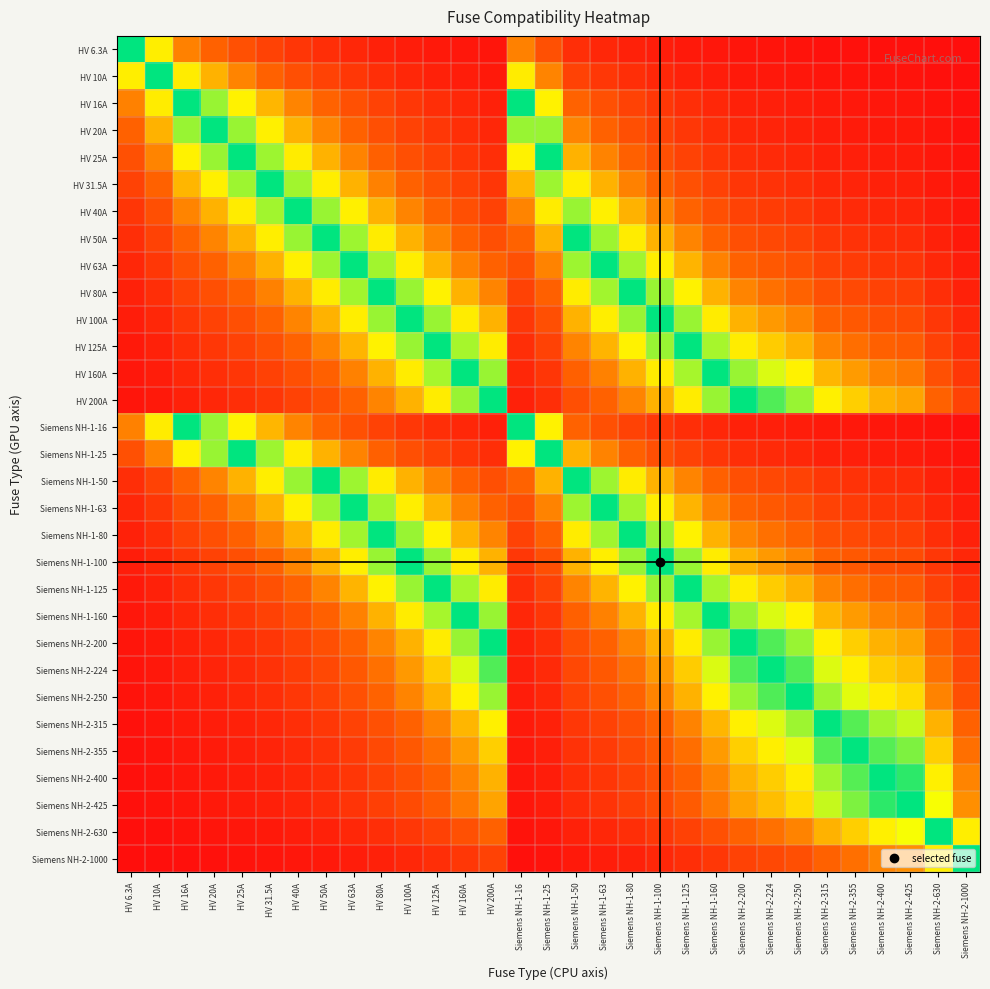

Reading left to right, list all the values displayed in this chart.

HV 6.3A: HV 6.3A=1.0	HV 10A=0.6	HV 16A=0.4	HV 20A=0.3	HV 25A=0.3	HV 31.5A=0.2	HV 40A=0.2	HV 50A=0.1	HV 63A=0.1	HV 80A=0.1	HV 100A=0.1	HV 125A=0.1	HV 160A=0.0	HV 200A=0.0	Siemens NH-1-16=0.4	Siemens NH-1-25=0.3	Siemens NH-1-50=0.1	Siemens NH-1-63=0.1	Siemens NH-1-80=0.1	Siemens NH-1-100=0.1	Siemens NH-1-125=0.1	Siemens NH-1-160=0.0	Siemens NH-2-200=0.0	Siemens NH-2-224=0.0	Siemens NH-2-250=0.0	Siemens NH-2-315=0.0	Siemens NH-2-355=0.0	Siemens NH-2-400=0.0	Siemens NH-2-425=0.0	Siemens NH-2-630=0.0	Siemens NH-2-1000=0.0
HV 10A: HV 6.3A=0.6	HV 10A=1.0	HV 16A=0.6	HV 20A=0.5	HV 25A=0.4	HV 31.5A=0.3	HV 40A=0.2	HV 50A=0.2	HV 63A=0.2	HV 80A=0.1	HV 100A=0.1	HV 125A=0.1	HV 160A=0.1	HV 200A=0.1	Siemens NH-1-16=0.6	Siemens NH-1-25=0.4	Siemens NH-1-50=0.2	Siemens NH-1-63=0.2	Siemens NH-1-80=0.1	Siemens NH-1-100=0.1	Siemens NH-1-125=0.1	Siemens NH-1-160=0.1	Siemens NH-2-200=0.1	Siemens NH-2-224=0.0	Siemens NH-2-250=0.0	Siemens NH-2-315=0.0	Siemens NH-2-355=0.0	Siemens NH-2-400=0.0	Siemens NH-2-425=0.0	Siemens NH-2-630=0.0	Siemens NH-2-1000=0.0
HV 16A: HV 6.3A=0.4	HV 10A=0.6	HV 16A=1.0	HV 20A=0.8	HV 25A=0.6	HV 31.5A=0.5	HV 40A=0.4	HV 50A=0.3	HV 63A=0.3	HV 80A=0.2	HV 100A=0.2	HV 125A=0.1	HV 160A=0.1	HV 200A=0.1	Siemens NH-1-16=1.0	Siemens NH-1-25=0.6	Siemens NH-1-50=0.3	Siemens NH-1-63=0.3	Siemens NH-1-80=0.2	Siemens NH-1-100=0.2	Siemens NH-1-125=0.1	Siemens NH-1-160=0.1	Siemens NH-2-200=0.1	Siemens NH-2-224=0.1	Siemens NH-2-250=0.1	Siemens NH-2-315=0.1	Siemens NH-2-355=0.0	Siemens NH-2-400=0.0	Siemens NH-2-425=0.0	Siemens NH-2-630=0.0	Siemens NH-2-1000=0.0
HV 20A: HV 6.3A=0.3	HV 10A=0.5	HV 16A=0.8	HV 20A=1.0	HV 25A=0.8	HV 31.5A=0.6	HV 40A=0.5	HV 50A=0.4	HV 63A=0.3	HV 80A=0.2	HV 100A=0.2	HV 125A=0.2	HV 160A=0.1	HV 200A=0.1	Siemens NH-1-16=0.8	Siemens NH-1-25=0.8	Siemens NH-1-50=0.4	Siemens NH-1-63=0.3	Siemens NH-1-80=0.2	Siemens NH-1-100=0.2	Siemens NH-1-125=0.2	Siemens NH-1-160=0.1	Siemens NH-2-200=0.1	Siemens NH-2-224=0.1	Siemens NH-2-250=0.1	Siemens NH-2-315=0.1	Siemens NH-2-355=0.1	Siemens NH-2-400=0.1	Siemens NH-2-425=0.0	Siemens NH-2-630=0.0	Siemens NH-2-1000=0.0
HV 25A: HV 6.3A=0.3	HV 10A=0.4	HV 16A=0.6	HV 20A=0.8	HV 25A=1.0	HV 31.5A=0.8	HV 40A=0.6	HV 50A=0.5	HV 63A=0.4	HV 80A=0.3	HV 100A=0.2	HV 125A=0.2	HV 160A=0.2	HV 200A=0.1	Siemens NH-1-16=0.6	Siemens NH-1-25=1.0	Siemens NH-1-50=0.5	Siemens NH-1-63=0.4	Siemens NH-1-80=0.3	Siemens NH-1-100=0.2	Siemens NH-1-125=0.2	Siemens NH-1-160=0.2	Siemens NH-2-200=0.1	Siemens NH-2-224=0.1	Siemens NH-2-250=0.1	Siemens NH-2-315=0.1	Siemens NH-2-355=0.1	Siemens NH-2-400=0.1	Siemens NH-2-425=0.1	Siemens NH-2-630=0.0	Siemens NH-2-1000=0.0
HV 31.5A: HV 6.3A=0.2	HV 10A=0.3	HV 16A=0.5	HV 20A=0.6	HV 25A=0.8	HV 31.5A=1.0	HV 40A=0.8	HV 50A=0.6	HV 63A=0.5	HV 80A=0.4	HV 100A=0.3	HV 125A=0.3	HV 160A=0.2	HV 200A=0.2	Siemens NH-1-16=0.5	Siemens NH-1-25=0.8	Siemens NH-1-50=0.6	Siemens NH-1-63=0.5	Siemens NH-1-80=0.4	Siemens NH-1-100=0.3	Siemens NH-1-125=0.3	Siemens NH-1-160=0.2	Siemens NH-2-200=0.2	Siemens NH-2-224=0.1	Siemens NH-2-250=0.1	Siemens NH-2-315=0.1	Siemens NH-2-355=0.1	Siemens NH-2-400=0.1	Siemens NH-2-425=0.1	Siemens NH-2-630=0.1	Siemens NH-2-1000=0.0
HV 40A: HV 6.3A=0.2	HV 10A=0.2	HV 16A=0.4	HV 20A=0.5	HV 25A=0.6	HV 31.5A=0.8	HV 40A=1.0	HV 50A=0.8	HV 63A=0.6	HV 80A=0.5	HV 100A=0.4	HV 125A=0.3	HV 160A=0.2	HV 200A=0.2	Siemens NH-1-16=0.4	Siemens NH-1-25=0.6	Siemens NH-1-50=0.8	Siemens NH-1-63=0.6	Siemens NH-1-80=0.5	Siemens NH-1-100=0.4	Siemens NH-1-125=0.3	Siemens NH-1-160=0.2	Siemens NH-2-200=0.2	Siemens NH-2-224=0.2	Siemens NH-2-250=0.2	Siemens NH-2-315=0.1	Siemens NH-2-355=0.1	Siemens NH-2-400=0.1	Siemens NH-2-425=0.1	Siemens NH-2-630=0.1	Siemens NH-2-1000=0.0
HV 50A: HV 6.3A=0.1	HV 10A=0.2	HV 16A=0.3	HV 20A=0.4	HV 25A=0.5	HV 31.5A=0.6	HV 40A=0.8	HV 50A=1.0	HV 63A=0.8	HV 80A=0.6	HV 100A=0.5	HV 125A=0.4	HV 160A=0.3	HV 200A=0.2	Siemens NH-1-16=0.3	Siemens NH-1-25=0.5	Siemens NH-1-50=1.0	Siemens NH-1-63=0.8	Siemens NH-1-80=0.6	Siemens NH-1-100=0.5	Siemens NH-1-125=0.4	Siemens NH-1-160=0.3	Siemens NH-2-200=0.2	Siemens NH-2-224=0.2	Siemens NH-2-250=0.2	Siemens NH-2-315=0.2	Siemens NH-2-355=0.1	Siemens NH-2-400=0.1	Siemens NH-2-425=0.1	Siemens NH-2-630=0.1	Siemens NH-2-1000=0.1
HV 63A: HV 6.3A=0.1	HV 10A=0.2	HV 16A=0.3	HV 20A=0.3	HV 25A=0.4	HV 31.5A=0.5	HV 40A=0.6	HV 50A=0.8	HV 63A=1.0	HV 80A=0.8	HV 100A=0.6	HV 125A=0.5	HV 160A=0.4	HV 200A=0.3	Siemens NH-1-16=0.3	Siemens NH-1-25=0.4	Siemens NH-1-50=0.8	Siemens NH-1-63=1.0	Siemens NH-1-80=0.8	Siemens NH-1-100=0.6	Siemens NH-1-125=0.5	Siemens NH-1-160=0.4	Siemens NH-2-200=0.3	Siemens NH-2-224=0.3	Siemens NH-2-250=0.3	Siemens NH-2-315=0.2	Siemens NH-2-355=0.2	Siemens NH-2-400=0.2	Siemens NH-2-425=0.1	Siemens NH-2-630=0.1	Siemens NH-2-1000=0.1
HV 80A: HV 6.3A=0.1	HV 10A=0.1	HV 16A=0.2	HV 20A=0.2	HV 25A=0.3	HV 31.5A=0.4	HV 40A=0.5	HV 50A=0.6	HV 63A=0.8	HV 80A=1.0	HV 100A=0.8	HV 125A=0.6	HV 160A=0.5	HV 200A=0.4	Siemens NH-1-16=0.2	Siemens NH-1-25=0.3	Siemens NH-1-50=0.6	Siemens NH-1-63=0.8	Siemens NH-1-80=1.0	Siemens NH-1-100=0.8	Siemens NH-1-125=0.6	Siemens NH-1-160=0.5	Siemens NH-2-200=0.4	Siemens NH-2-224=0.4	Siemens NH-2-250=0.3	Siemens NH-2-315=0.3	Siemens NH-2-355=0.2	Siemens NH-2-400=0.2	Siemens NH-2-425=0.2	Siemens NH-2-630=0.1	Siemens NH-2-1000=0.1
HV 100A: HV 6.3A=0.1	HV 10A=0.1	HV 16A=0.2	HV 20A=0.2	HV 25A=0.2	HV 31.5A=0.3	HV 40A=0.4	HV 50A=0.5	HV 63A=0.6	HV 80A=0.8	HV 100A=1.0	HV 125A=0.8	HV 160A=0.6	HV 200A=0.5	Siemens NH-1-16=0.2	Siemens NH-1-25=0.2	Siemens NH-1-50=0.5	Siemens NH-1-63=0.6	Siemens NH-1-80=0.8	Siemens NH-1-100=1.0	Siemens NH-1-125=0.8	Siemens NH-1-160=0.6	Siemens NH-2-200=0.5	Siemens NH-2-224=0.4	Siemens NH-2-250=0.4	Siemens NH-2-315=0.3	Siemens NH-2-355=0.3	Siemens NH-2-400=0.2	Siemens NH-2-425=0.2	Siemens NH-2-630=0.2	Siemens NH-2-1000=0.1
HV 125A: HV 6.3A=0.1	HV 10A=0.1	HV 16A=0.1	HV 20A=0.2	HV 25A=0.2	HV 31.5A=0.3	HV 40A=0.3	HV 50A=0.4	HV 63A=0.5	HV 80A=0.6	HV 100A=0.8	HV 125A=1.0	HV 160A=0.8	HV 200A=0.6	Siemens NH-1-16=0.1	Siemens NH-1-25=0.2	Siemens NH-1-50=0.4	Siemens NH-1-63=0.5	Siemens NH-1-80=0.6	Siemens NH-1-100=0.8	Siemens NH-1-125=1.0	Siemens NH-1-160=0.8	Siemens NH-2-200=0.6	Siemens NH-2-224=0.6	Siemens NH-2-250=0.5	Siemens NH-2-315=0.4	Siemens NH-2-355=0.4	Siemens NH-2-400=0.3	Siemens NH-2-425=0.3	Siemens NH-2-630=0.2	Siemens NH-2-1000=0.1
HV 160A: HV 6.3A=0.0	HV 10A=0.1	HV 16A=0.1	HV 20A=0.1	HV 25A=0.2	HV 31.5A=0.2	HV 40A=0.2	HV 50A=0.3	HV 63A=0.4	HV 80A=0.5	HV 100A=0.6	HV 125A=0.8	HV 160A=1.0	HV 200A=0.8	Siemens NH-1-16=0.1	Siemens NH-1-25=0.2	Siemens NH-1-50=0.3	Siemens NH-1-63=0.4	Siemens NH-1-80=0.5	Siemens NH-1-100=0.6	Siemens NH-1-125=0.8	Siemens NH-1-160=1.0	Siemens NH-2-200=0.8	Siemens NH-2-224=0.7	Siemens NH-2-250=0.6	Siemens NH-2-315=0.5	Siemens NH-2-355=0.5	Siemens NH-2-400=0.4	Siemens NH-2-425=0.4	Siemens NH-2-630=0.3	Siemens NH-2-1000=0.2
HV 200A: HV 6.3A=0.0	HV 10A=0.1	HV 16A=0.1	HV 20A=0.1	HV 25A=0.1	HV 31.5A=0.2	HV 40A=0.2	HV 50A=0.2	HV 63A=0.3	HV 80A=0.4	HV 100A=0.5	HV 125A=0.6	HV 160A=0.8	HV 200A=1.0	Siemens NH-1-16=0.1	Siemens NH-1-25=0.1	Siemens NH-1-50=0.2	Siemens NH-1-63=0.3	Siemens NH-1-80=0.4	Siemens NH-1-100=0.5	Siemens NH-1-125=0.6	Siemens NH-1-160=0.8	Siemens NH-2-200=1.0	Siemens NH-2-224=0.9	Siemens NH-2-250=0.8	Siemens NH-2-315=0.6	Siemens NH-2-355=0.6	Siemens NH-2-400=0.5	Siemens NH-2-425=0.5	Siemens NH-2-630=0.3	Siemens NH-2-1000=0.2
Siemens NH-1-16: HV 6.3A=0.4	HV 10A=0.6	HV 16A=1.0	HV 20A=0.8	HV 25A=0.6	HV 31.5A=0.5	HV 40A=0.4	HV 50A=0.3	HV 63A=0.3	HV 80A=0.2	HV 100A=0.2	HV 125A=0.1	HV 160A=0.1	HV 200A=0.1	Siemens NH-1-16=1.0	Siemens NH-1-25=0.6	Siemens NH-1-50=0.3	Siemens NH-1-63=0.3	Siemens NH-1-80=0.2	Siemens NH-1-100=0.2	Siemens NH-1-125=0.1	Siemens NH-1-160=0.1	Siemens NH-2-200=0.1	Siemens NH-2-224=0.1	Siemens NH-2-250=0.1	Siemens NH-2-315=0.1	Siemens NH-2-355=0.0	Siemens NH-2-400=0.0	Siemens NH-2-425=0.0	Siemens NH-2-630=0.0	Siemens NH-2-1000=0.0
Siemens NH-1-25: HV 6.3A=0.3	HV 10A=0.4	HV 16A=0.6	HV 20A=0.8	HV 25A=1.0	HV 31.5A=0.8	HV 40A=0.6	HV 50A=0.5	HV 63A=0.4	HV 80A=0.3	HV 100A=0.2	HV 125A=0.2	HV 160A=0.2	HV 200A=0.1	Siemens NH-1-16=0.6	Siemens NH-1-25=1.0	Siemens NH-1-50=0.5	Siemens NH-1-63=0.4	Siemens NH-1-80=0.3	Siemens NH-1-100=0.2	Siemens NH-1-125=0.2	Siemens NH-1-160=0.2	Siemens NH-2-200=0.1	Siemens NH-2-224=0.1	Siemens NH-2-250=0.1	Siemens NH-2-315=0.1	Siemens NH-2-355=0.1	Siemens NH-2-400=0.1	Siemens NH-2-425=0.1	Siemens NH-2-630=0.0	Siemens NH-2-1000=0.0
Siemens NH-1-50: HV 6.3A=0.1	HV 10A=0.2	HV 16A=0.3	HV 20A=0.4	HV 25A=0.5	HV 31.5A=0.6	HV 40A=0.8	HV 50A=1.0	HV 63A=0.8	HV 80A=0.6	HV 100A=0.5	HV 125A=0.4	HV 160A=0.3	HV 200A=0.2	Siemens NH-1-16=0.3	Siemens NH-1-25=0.5	Siemens NH-1-50=1.0	Siemens NH-1-63=0.8	Siemens NH-1-80=0.6	Siemens NH-1-100=0.5	Siemens NH-1-125=0.4	Siemens NH-1-160=0.3	Siemens NH-2-200=0.2	Siemens NH-2-224=0.2	Siemens NH-2-250=0.2	Siemens NH-2-315=0.2	Siemens NH-2-355=0.1	Siemens NH-2-400=0.1	Siemens NH-2-425=0.1	Siemens NH-2-630=0.1	Siemens NH-2-1000=0.1
Siemens NH-1-63: HV 6.3A=0.1	HV 10A=0.2	HV 16A=0.3	HV 20A=0.3	HV 25A=0.4	HV 31.5A=0.5	HV 40A=0.6	HV 50A=0.8	HV 63A=1.0	HV 80A=0.8	HV 100A=0.6	HV 125A=0.5	HV 160A=0.4	HV 200A=0.3	Siemens NH-1-16=0.3	Siemens NH-1-25=0.4	Siemens NH-1-50=0.8	Siemens NH-1-63=1.0	Siemens NH-1-80=0.8	Siemens NH-1-100=0.6	Siemens NH-1-125=0.5	Siemens NH-1-160=0.4	Siemens NH-2-200=0.3	Siemens NH-2-224=0.3	Siemens NH-2-250=0.3	Siemens NH-2-315=0.2	Siemens NH-2-355=0.2	Siemens NH-2-400=0.2	Siemens NH-2-425=0.1	Siemens NH-2-630=0.1	Siemens NH-2-1000=0.1
Siemens NH-1-80: HV 6.3A=0.1	HV 10A=0.1	HV 16A=0.2	HV 20A=0.2	HV 25A=0.3	HV 31.5A=0.4	HV 40A=0.5	HV 50A=0.6	HV 63A=0.8	HV 80A=1.0	HV 100A=0.8	HV 125A=0.6	HV 160A=0.5	HV 200A=0.4	Siemens NH-1-16=0.2	Siemens NH-1-25=0.3	Siemens NH-1-50=0.6	Siemens NH-1-63=0.8	Siemens NH-1-80=1.0	Siemens NH-1-100=0.8	Siemens NH-1-125=0.6	Siemens NH-1-160=0.5	Siemens NH-2-200=0.4	Siemens NH-2-224=0.4	Siemens NH-2-250=0.3	Siemens NH-2-315=0.3	Siemens NH-2-355=0.2	Siemens NH-2-400=0.2	Siemens NH-2-425=0.2	Siemens NH-2-630=0.1	Siemens NH-2-1000=0.1
Siemens NH-1-100: HV 6.3A=0.1	HV 10A=0.1	HV 16A=0.2	HV 20A=0.2	HV 25A=0.2	HV 31.5A=0.3	HV 40A=0.4	HV 50A=0.5	HV 63A=0.6	HV 80A=0.8	HV 100A=1.0	HV 125A=0.8	HV 160A=0.6	HV 200A=0.5	Siemens NH-1-16=0.2	Siemens NH-1-25=0.2	Siemens NH-1-50=0.5	Siemens NH-1-63=0.6	Siemens NH-1-80=0.8	Siemens NH-1-100=1.0	Siemens NH-1-125=0.8	Siemens NH-1-160=0.6	Siemens NH-2-200=0.5	Siemens NH-2-224=0.4	Siemens NH-2-250=0.4	Siemens NH-2-315=0.3	Siemens NH-2-355=0.3	Siemens NH-2-400=0.2	Siemens NH-2-425=0.2	Siemens NH-2-630=0.2	Siemens NH-2-1000=0.1
Siemens NH-1-125: HV 6.3A=0.1	HV 10A=0.1	HV 16A=0.1	HV 20A=0.2	HV 25A=0.2	HV 31.5A=0.3	HV 40A=0.3	HV 50A=0.4	HV 63A=0.5	HV 80A=0.6	HV 100A=0.8	HV 125A=1.0	HV 160A=0.8	HV 200A=0.6	Siemens NH-1-16=0.1	Siemens NH-1-25=0.2	Siemens NH-1-50=0.4	Siemens NH-1-63=0.5	Siemens NH-1-80=0.6	Siemens NH-1-100=0.8	Siemens NH-1-125=1.0	Siemens NH-1-160=0.8	Siemens NH-2-200=0.6	Siemens NH-2-224=0.6	Siemens NH-2-250=0.5	Siemens NH-2-315=0.4	Siemens NH-2-355=0.4	Siemens NH-2-400=0.3	Siemens NH-2-425=0.3	Siemens NH-2-630=0.2	Siemens NH-2-1000=0.1
Siemens NH-1-160: HV 6.3A=0.0	HV 10A=0.1	HV 16A=0.1	HV 20A=0.1	HV 25A=0.2	HV 31.5A=0.2	HV 40A=0.2	HV 50A=0.3	HV 63A=0.4	HV 80A=0.5	HV 100A=0.6	HV 125A=0.8	HV 160A=1.0	HV 200A=0.8	Siemens NH-1-16=0.1	Siemens NH-1-25=0.2	Siemens NH-1-50=0.3	Siemens NH-1-63=0.4	Siemens NH-1-80=0.5	Siemens NH-1-100=0.6	Siemens NH-1-125=0.8	Siemens NH-1-160=1.0	Siemens NH-2-200=0.8	Siemens NH-2-224=0.7	Siemens NH-2-250=0.6	Siemens NH-2-315=0.5	Siemens NH-2-355=0.5	Siemens NH-2-400=0.4	Siemens NH-2-425=0.4	Siemens NH-2-630=0.3	Siemens NH-2-1000=0.2
Siemens NH-2-200: HV 6.3A=0.0	HV 10A=0.1	HV 16A=0.1	HV 20A=0.1	HV 25A=0.1	HV 31.5A=0.2	HV 40A=0.2	HV 50A=0.2	HV 63A=0.3	HV 80A=0.4	HV 100A=0.5	HV 125A=0.6	HV 160A=0.8	HV 200A=1.0	Siemens NH-1-16=0.1	Siemens NH-1-25=0.1	Siemens NH-1-50=0.2	Siemens NH-1-63=0.3	Siemens NH-1-80=0.4	Siemens NH-1-100=0.5	Siemens NH-1-125=0.6	Siemens NH-1-160=0.8	Siemens NH-2-200=1.0	Siemens NH-2-224=0.9	Siemens NH-2-250=0.8	Siemens NH-2-315=0.6	Siemens NH-2-355=0.6	Siemens NH-2-400=0.5	Siemens NH-2-425=0.5	Siemens NH-2-630=0.3	Siemens NH-2-1000=0.2
Siemens NH-2-224: HV 6.3A=0.0	HV 10A=0.0	HV 16A=0.1	HV 20A=0.1	HV 25A=0.1	HV 31.5A=0.1	HV 40A=0.2	HV 50A=0.2	HV 63A=0.3	HV 80A=0.4	HV 100A=0.4	HV 125A=0.6	HV 160A=0.7	HV 200A=0.9	Siemens NH-1-16=0.1	Siemens NH-1-25=0.1	Siemens NH-1-50=0.2	Siemens NH-1-63=0.3	Siemens NH-1-80=0.4	Siemens NH-1-100=0.4	Siemens NH-1-125=0.6	Siemens NH-1-160=0.7	Siemens NH-2-200=0.9	Siemens NH-2-224=1.0	Siemens NH-2-250=0.9	Siemens NH-2-315=0.7	Siemens NH-2-355=0.6	Siemens NH-2-400=0.6	Siemens NH-2-425=0.5	Siemens NH-2-630=0.4	Siemens NH-2-1000=0.2
Siemens NH-2-250: HV 6.3A=0.0	HV 10A=0.0	HV 16A=0.1	HV 20A=0.1	HV 25A=0.1	HV 31.5A=0.1	HV 40A=0.2	HV 50A=0.2	HV 63A=0.3	HV 80A=0.3	HV 100A=0.4	HV 125A=0.5	HV 160A=0.6	HV 200A=0.8	Siemens NH-1-16=0.1	Siemens NH-1-25=0.1	Siemens NH-1-50=0.2	Siemens NH-1-63=0.3	Siemens NH-1-80=0.3	Siemens NH-1-100=0.4	Siemens NH-1-125=0.5	Siemens NH-1-160=0.6	Siemens NH-2-200=0.8	Siemens NH-2-224=0.9	Siemens NH-2-250=1.0	Siemens NH-2-315=0.8	Siemens NH-2-355=0.7	Siemens NH-2-400=0.6	Siemens NH-2-425=0.6	Siemens NH-2-630=0.4	Siemens NH-2-1000=0.2
Siemens NH-2-315: HV 6.3A=0.0	HV 10A=0.0	HV 16A=0.1	HV 20A=0.1	HV 25A=0.1	HV 31.5A=0.1	HV 40A=0.1	HV 50A=0.2	HV 63A=0.2	HV 80A=0.3	HV 100A=0.3	HV 125A=0.4	HV 160A=0.5	HV 200A=0.6	Siemens NH-1-16=0.1	Siemens NH-1-25=0.1	Siemens NH-1-50=0.2	Siemens NH-1-63=0.2	Siemens NH-1-80=0.3	Siemens NH-1-100=0.3	Siemens NH-1-125=0.4	Siemens NH-1-160=0.5	Siemens NH-2-200=0.6	Siemens NH-2-224=0.7	Siemens NH-2-250=0.8	Siemens NH-2-315=1.0	Siemens NH-2-355=0.9	Siemens NH-2-400=0.8	Siemens NH-2-425=0.7	Siemens NH-2-630=0.5	Siemens NH-2-1000=0.3
Siemens NH-2-355: HV 6.3A=0.0	HV 10A=0.0	HV 16A=0.0	HV 20A=0.1	HV 25A=0.1	HV 31.5A=0.1	HV 40A=0.1	HV 50A=0.1	HV 63A=0.2	HV 80A=0.2	HV 100A=0.3	HV 125A=0.4	HV 160A=0.5	HV 200A=0.6	Siemens NH-1-16=0.0	Siemens NH-1-25=0.1	Siemens NH-1-50=0.1	Siemens NH-1-63=0.2	Siemens NH-1-80=0.2	Siemens NH-1-100=0.3	Siemens NH-1-125=0.4	Siemens NH-1-160=0.5	Siemens NH-2-200=0.6	Siemens NH-2-224=0.6	Siemens NH-2-250=0.7	Siemens NH-2-315=0.9	Siemens NH-2-355=1.0	Siemens NH-2-400=0.9	Siemens NH-2-425=0.8	Siemens NH-2-630=0.6	Siemens NH-2-1000=0.4
Siemens NH-2-400: HV 6.3A=0.0	HV 10A=0.0	HV 16A=0.0	HV 20A=0.1	HV 25A=0.1	HV 31.5A=0.1	HV 40A=0.1	HV 50A=0.1	HV 63A=0.2	HV 80A=0.2	HV 100A=0.2	HV 125A=0.3	HV 160A=0.4	HV 200A=0.5	Siemens NH-1-16=0.0	Siemens NH-1-25=0.1	Siemens NH-1-50=0.1	Siemens NH-1-63=0.2	Siemens NH-1-80=0.2	Siemens NH-1-100=0.2	Siemens NH-1-125=0.3	Siemens NH-1-160=0.4	Siemens NH-2-200=0.5	Siemens NH-2-224=0.6	Siemens NH-2-250=0.6	Siemens NH-2-315=0.8	Siemens NH-2-355=0.9	Siemens NH-2-400=1.0	Siemens NH-2-425=0.9	Siemens NH-2-630=0.6	Siemens NH-2-1000=0.4
Siemens NH-2-425: HV 6.3A=0.0	HV 10A=0.0	HV 16A=0.0	HV 20A=0.0	HV 25A=0.1	HV 31.5A=0.1	HV 40A=0.1	HV 50A=0.1	HV 63A=0.1	HV 80A=0.2	HV 100A=0.2	HV 125A=0.3	HV 160A=0.4	HV 200A=0.5	Siemens NH-1-16=0.0	Siemens NH-1-25=0.1	Siemens NH-1-50=0.1	Siemens NH-1-63=0.1	Siemens NH-1-80=0.2	Siemens NH-1-100=0.2	Siemens NH-1-125=0.3	Siemens NH-1-160=0.4	Siemens NH-2-200=0.5	Siemens NH-2-224=0.5	Siemens NH-2-250=0.6	Siemens NH-2-315=0.7	Siemens NH-2-355=0.8	Siemens NH-2-400=0.9	Siemens NH-2-425=1.0	Siemens NH-2-630=0.7	Siemens NH-2-1000=0.4
Siemens NH-2-630: HV 6.3A=0.0	HV 10A=0.0	HV 16A=0.0	HV 20A=0.0	HV 25A=0.0	HV 31.5A=0.1	HV 40A=0.1	HV 50A=0.1	HV 63A=0.1	HV 80A=0.1	HV 100A=0.2	HV 125A=0.2	HV 160A=0.3	HV 200A=0.3	Siemens NH-1-16=0.0	Siemens NH-1-25=0.0	Siemens NH-1-50=0.1	Siemens NH-1-63=0.1	Siemens NH-1-80=0.1	Siemens NH-1-100=0.2	Siemens NH-1-125=0.2	Siemens NH-1-160=0.3	Siemens NH-2-200=0.3	Siemens NH-2-224=0.4	Siemens NH-2-250=0.4	Siemens NH-2-315=0.5	Siemens NH-2-355=0.6	Siemens NH-2-400=0.6	Siemens NH-2-425=0.7	Siemens NH-2-630=1.0	Siemens NH-2-1000=0.6
Siemens NH-2-1000: HV 6.3A=0.0	HV 10A=0.0	HV 16A=0.0	HV 20A=0.0	HV 25A=0.0	HV 31.5A=0.0	HV 40A=0.0	HV 50A=0.1	HV 63A=0.1	HV 80A=0.1	HV 100A=0.1	HV 125A=0.1	HV 160A=0.2	HV 200A=0.2	Siemens NH-1-16=0.0	Siemens NH-1-25=0.0	Siemens NH-1-50=0.1	Siemens NH-1-63=0.1	Siemens NH-1-80=0.1	Siemens NH-1-100=0.1	Siemens NH-1-125=0.1	Siemens NH-1-160=0.2	Siemens NH-2-200=0.2	Siemens NH-2-224=0.2	Siemens NH-2-250=0.2	Siemens NH-2-315=0.3	Siemens NH-2-355=0.4	Siemens NH-2-400=0.4	Siemens NH-2-425=0.4	Siemens NH-2-630=0.6	Siemens NH-2-1000=1.0